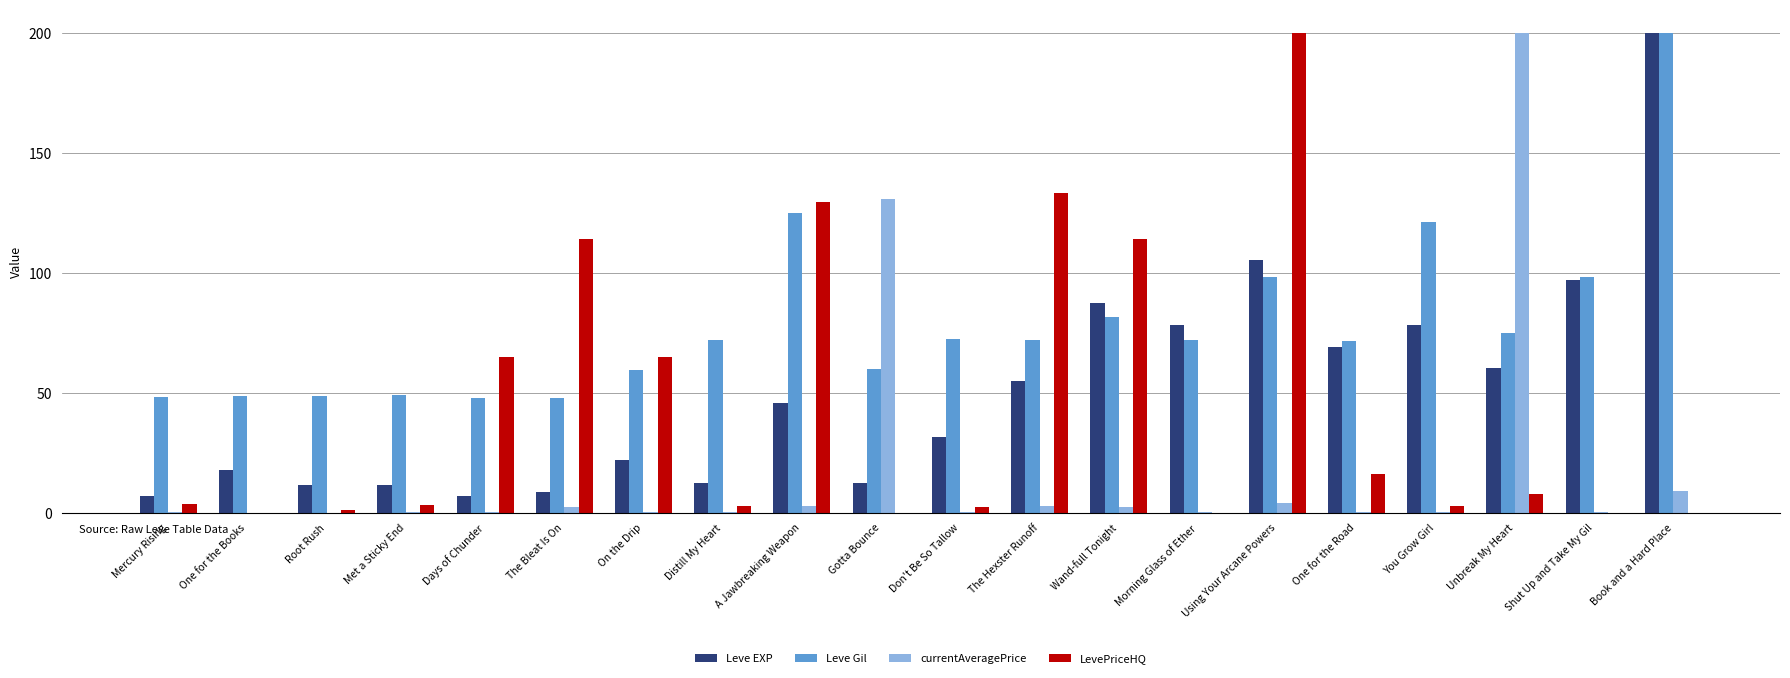

What are all the series names shown in the legend?

Leve EXP, Leve Gil, currentAveragePrice, LevePriceHQ